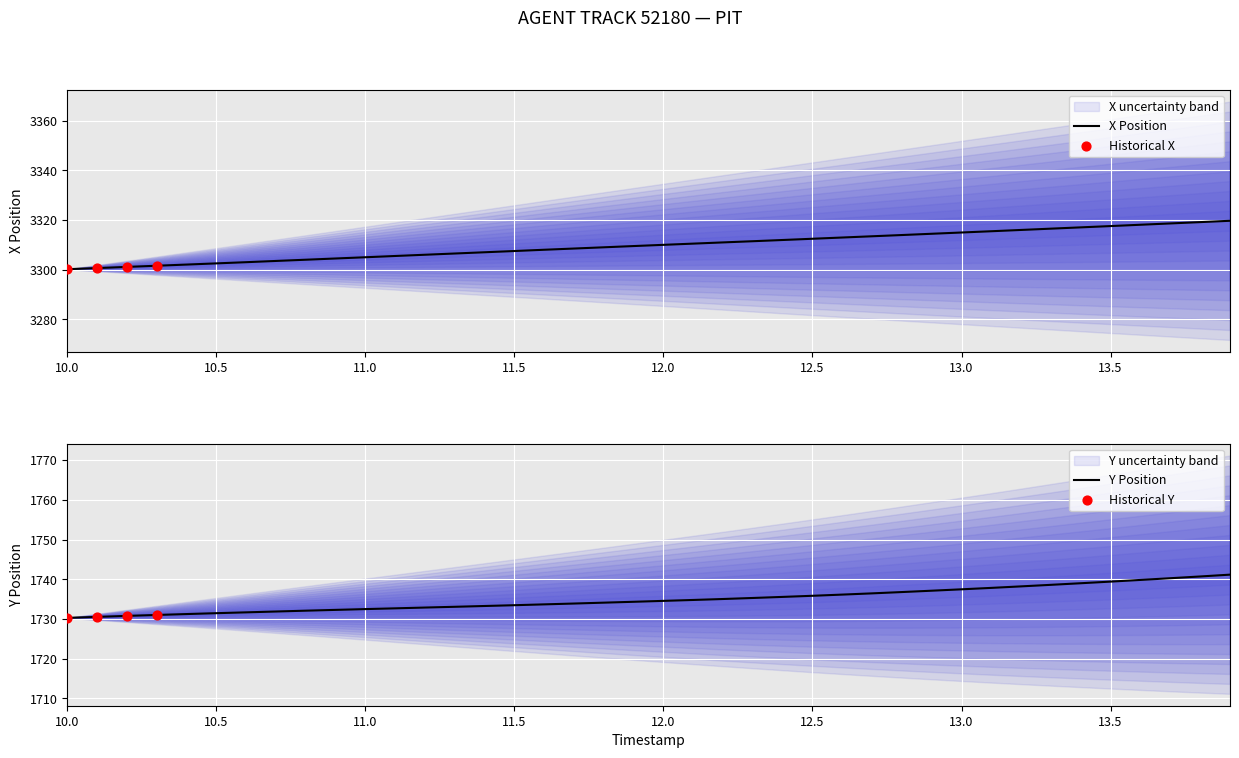

At how many categories does at least one series exceed 3049?

40